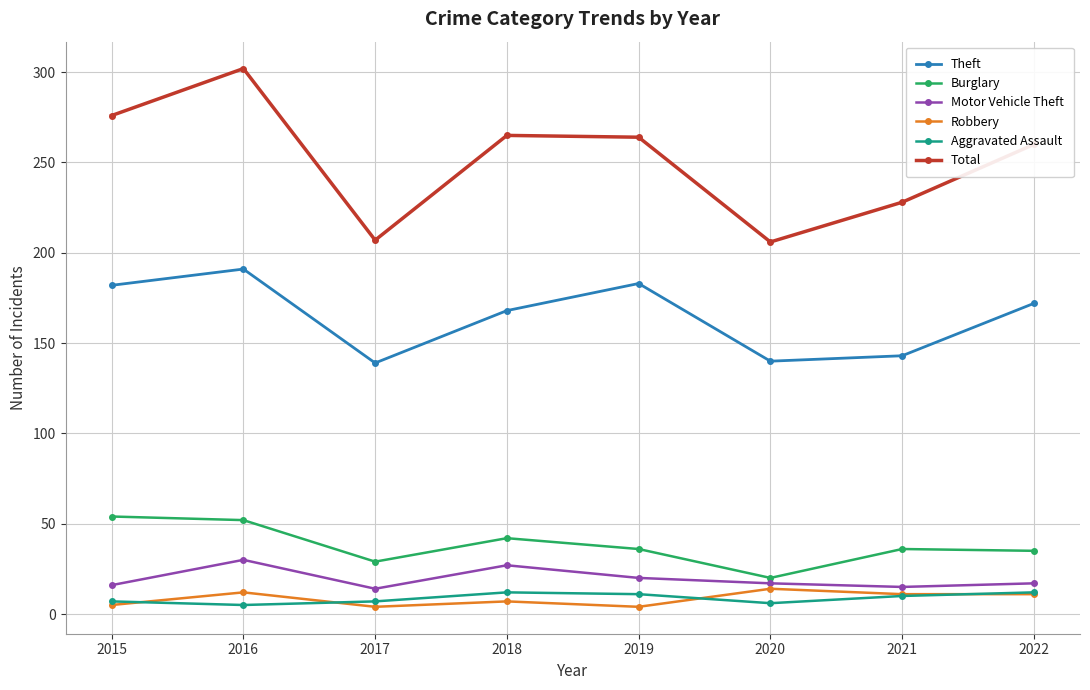

True or false: Robbery and Theft intersect in this chart.

False